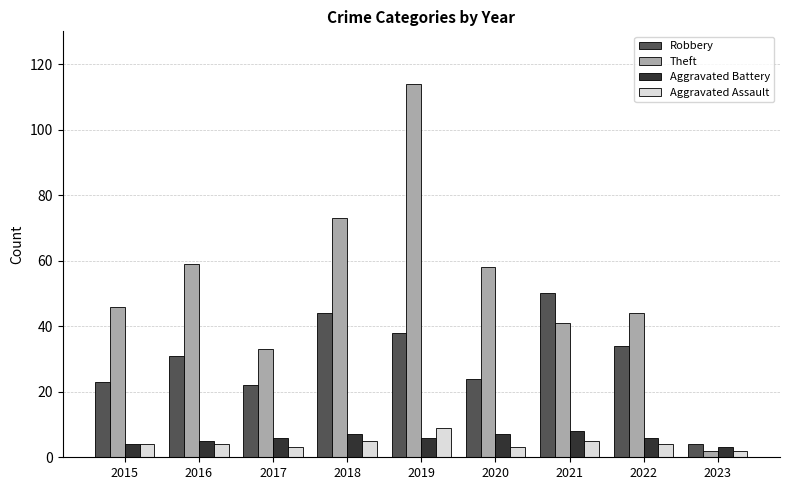

At which category is the sum across all series the highest?

2019